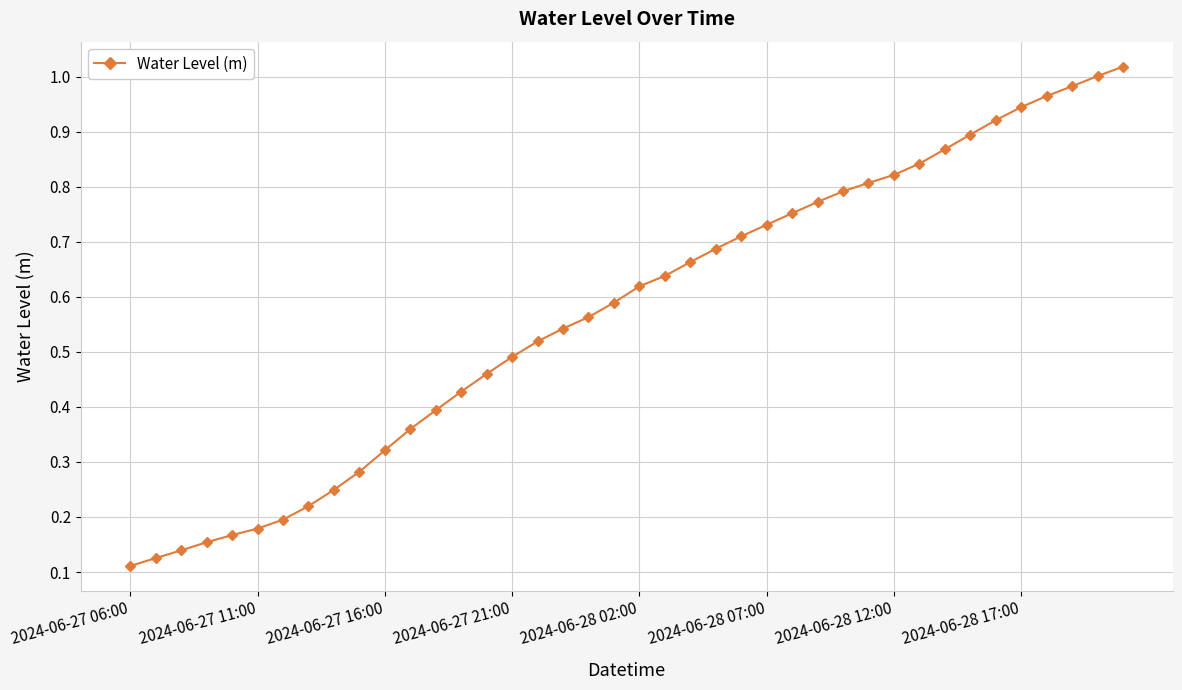

Is this an area chart (filled region under the line)?

No